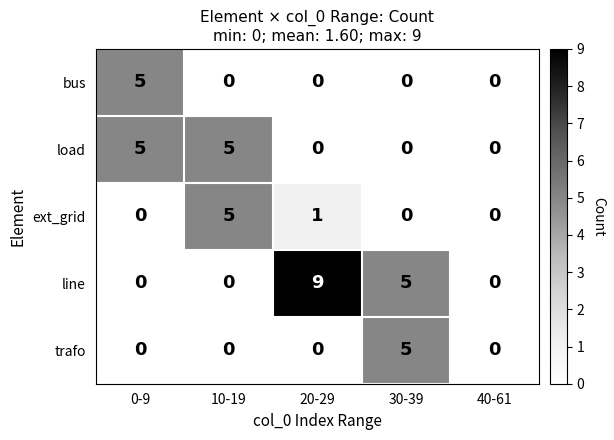

The value of trafo at 10-19 is -3. True or false?

False